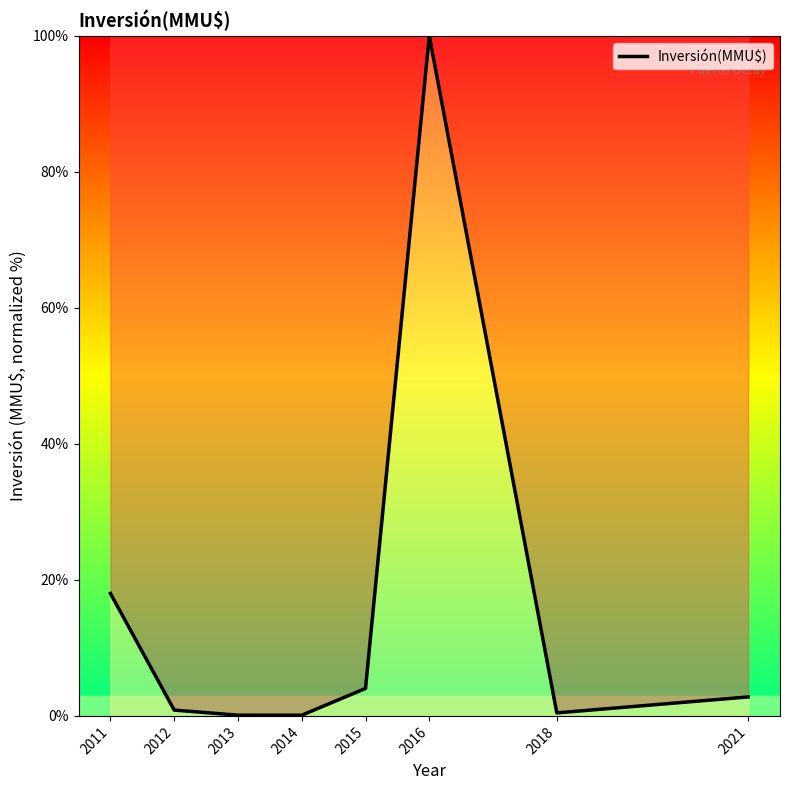

How many categories are shown in the chart?

8